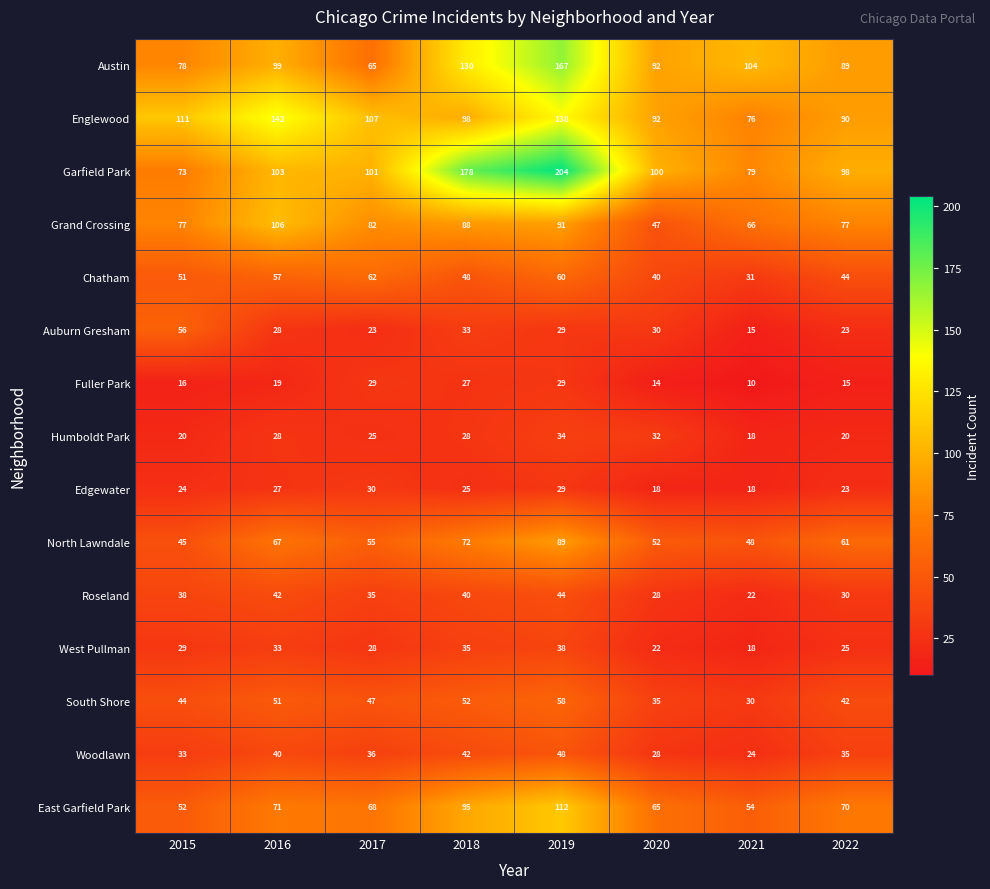

Which label corresponds to the largest value in the chart?

2019